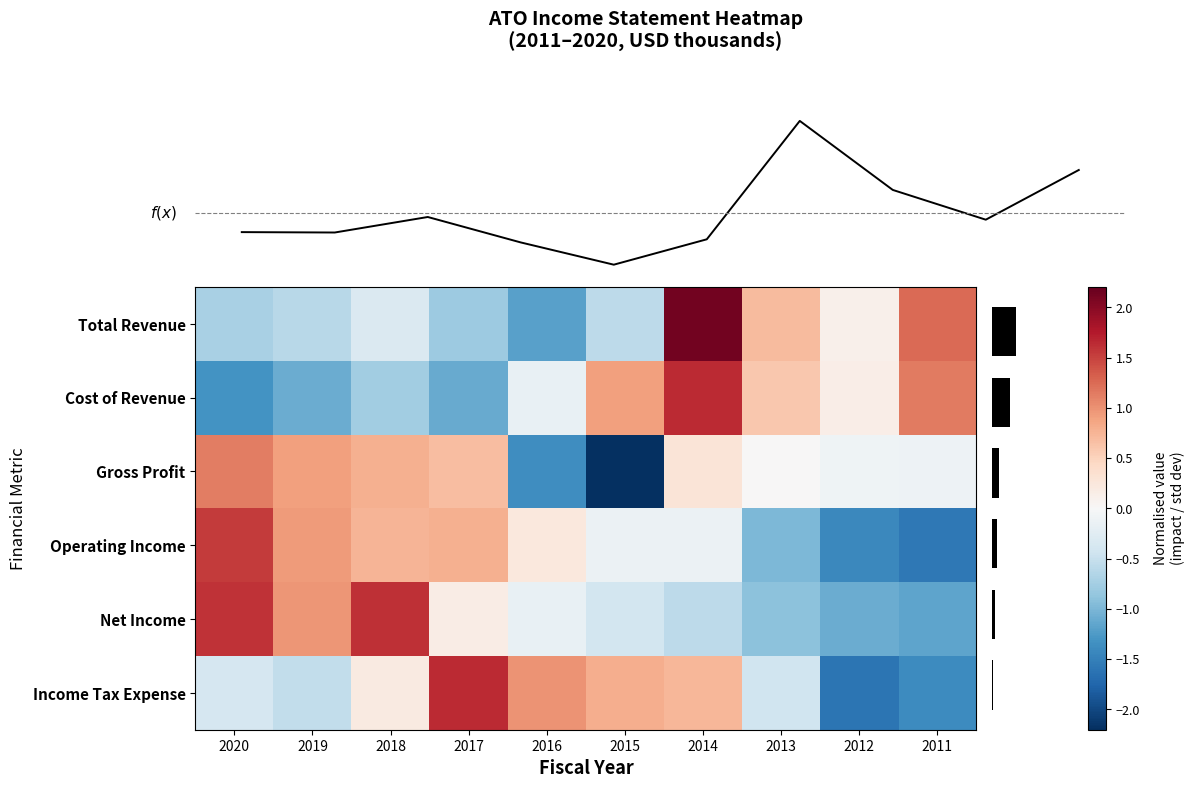

Between 2012 and 2020, which is larger?

2012